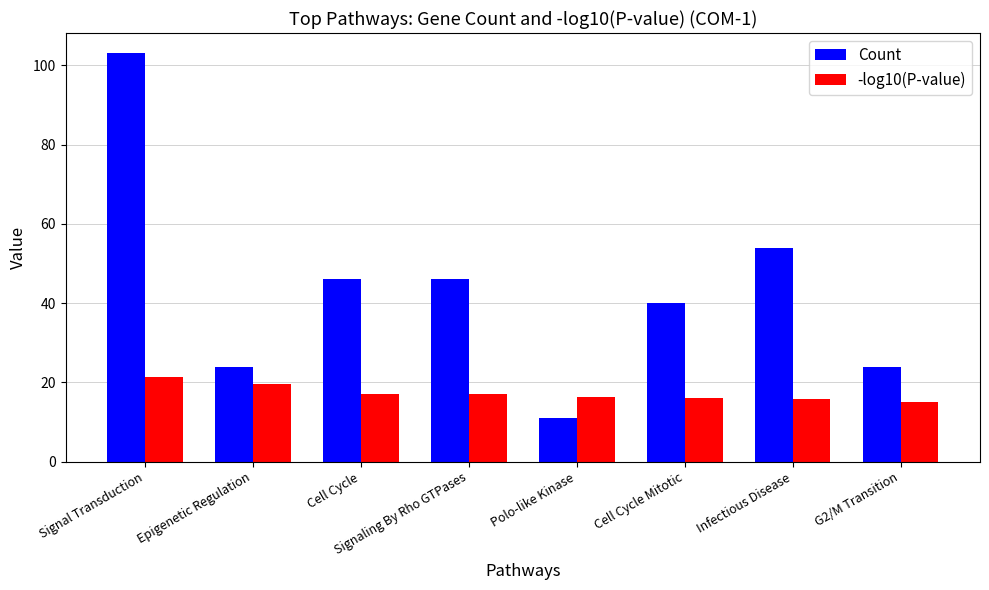

At which label does Count first exceed 46?

Signal Transduction